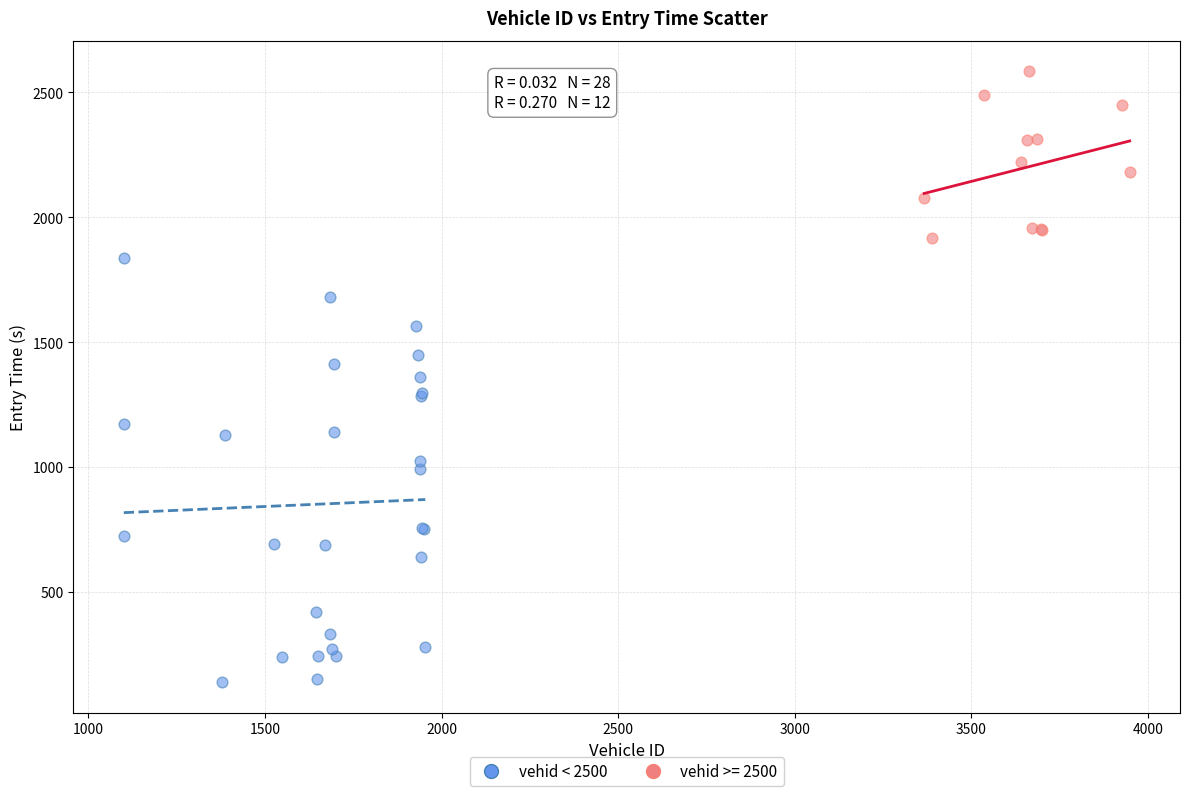

Which series reaches the maximum Y coordinate?

vehid >= 2500